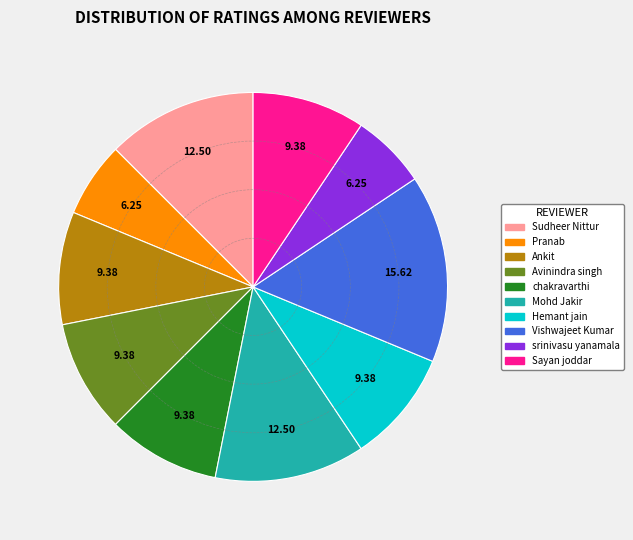

What is the ratio of the value at Pranab to the value at Vishwajeet Kumar?

0.4